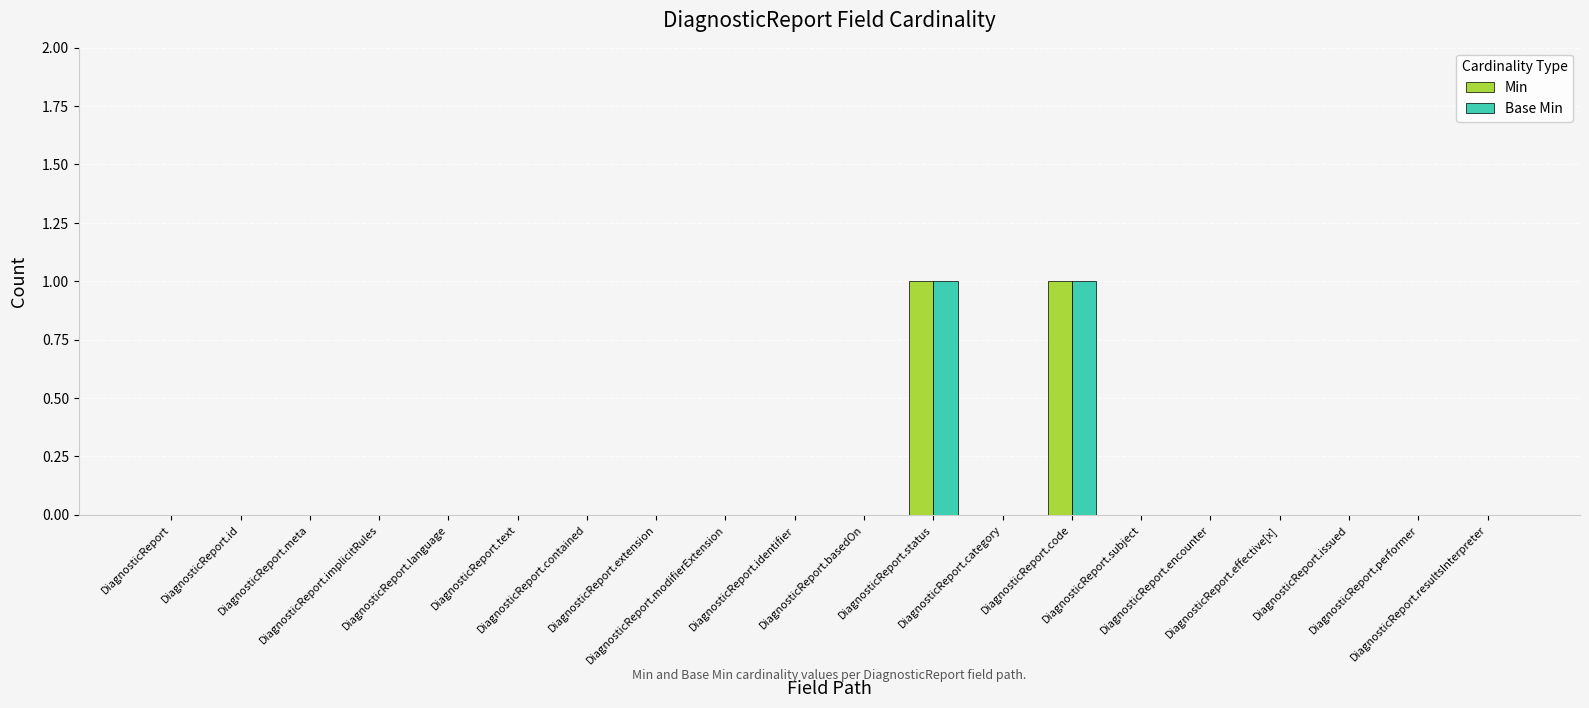

What is the difference between the second highest and minimum values in the Min series?

1